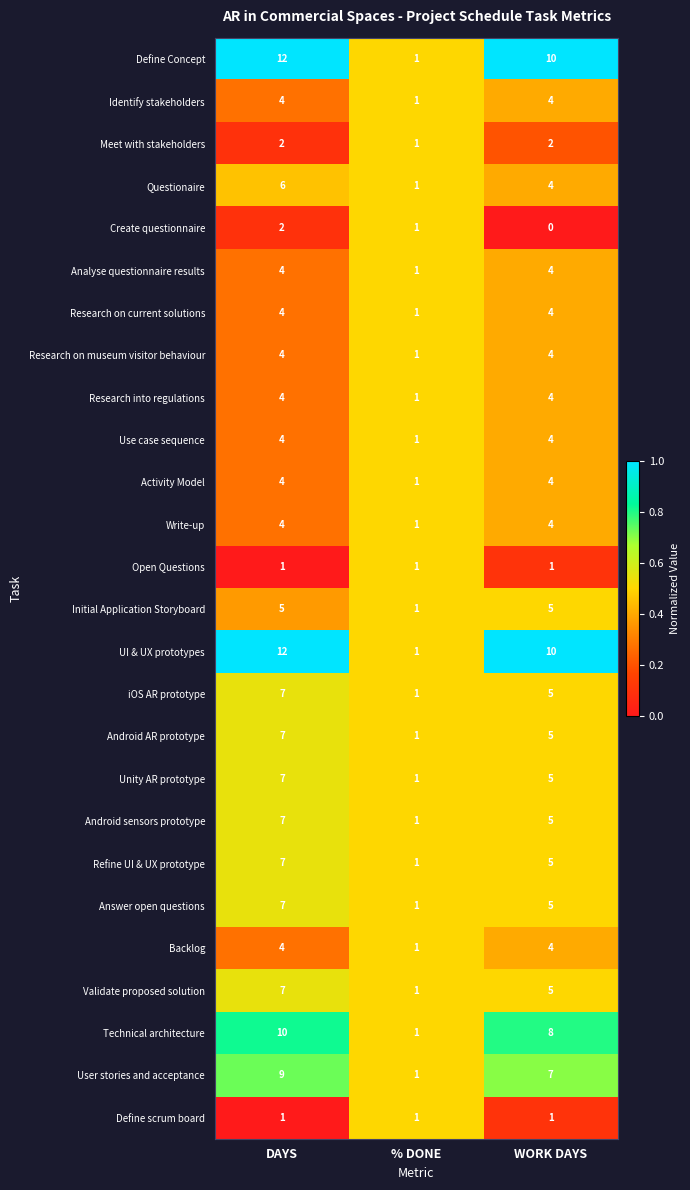

What is the difference between the highest and lowest values at WORK DAYS?

10